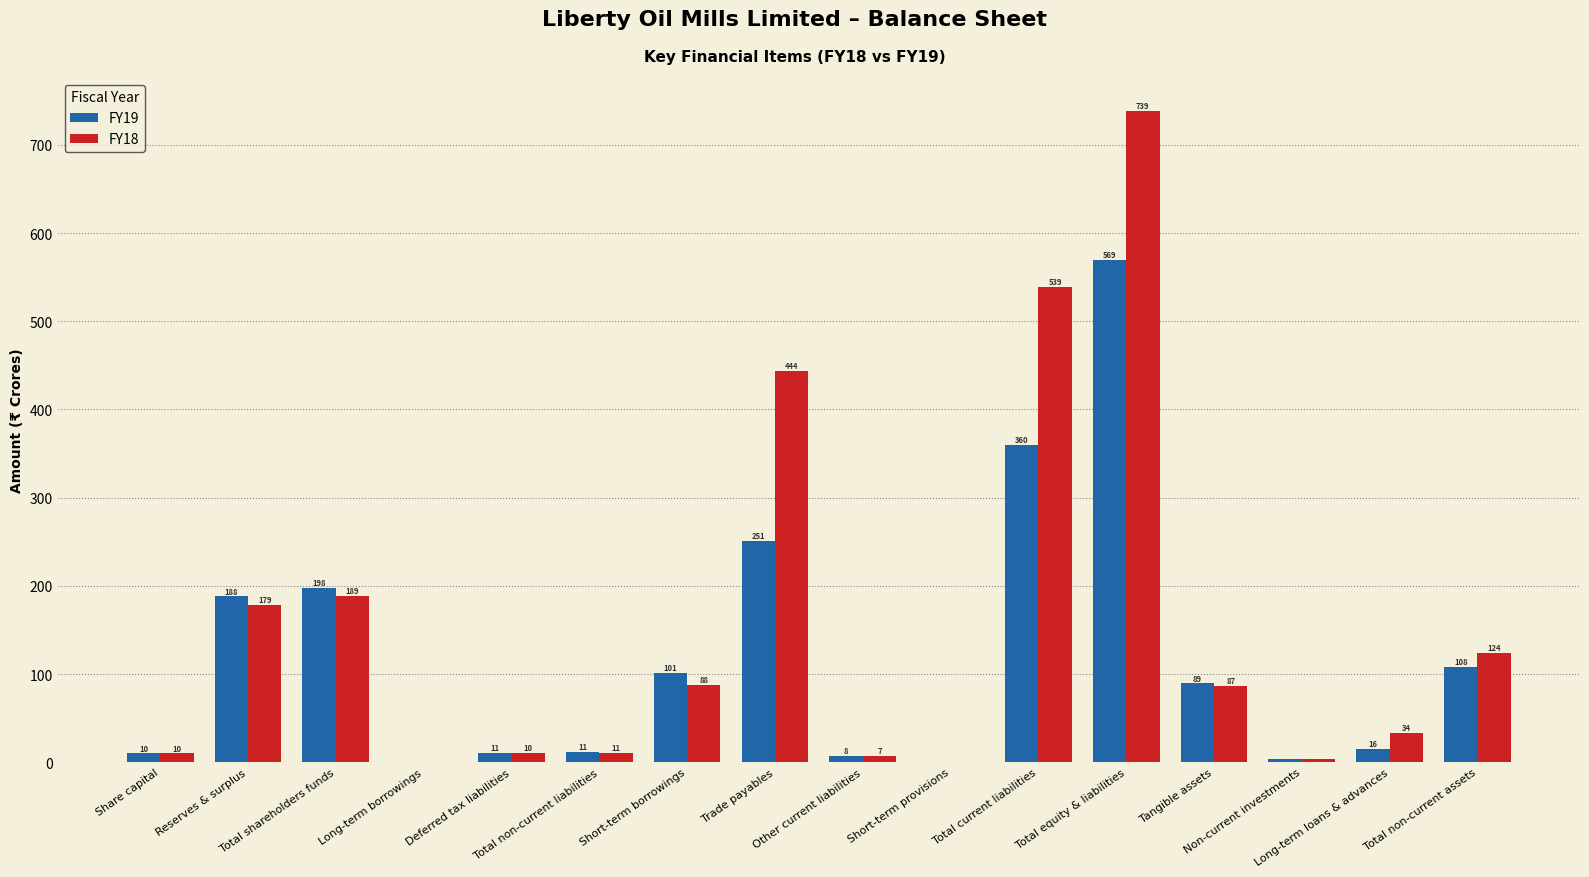

What is the maximum value for FY18?

738.8